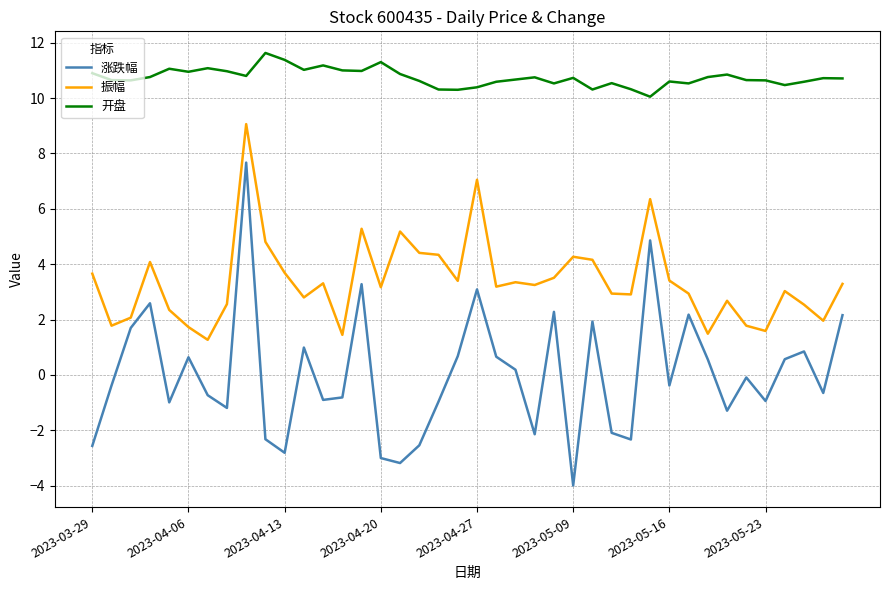

What is the difference between the maximum and minimum values in the 振幅 series?

7.8